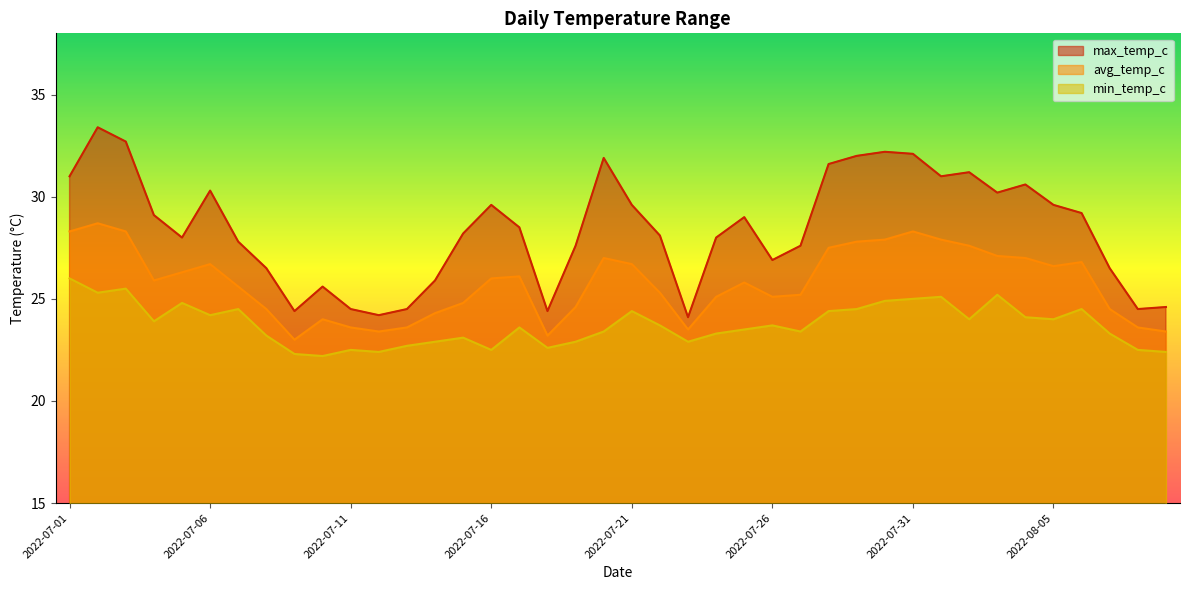

True or false: max_temp_c and avg_temp_c cross at least once.

False